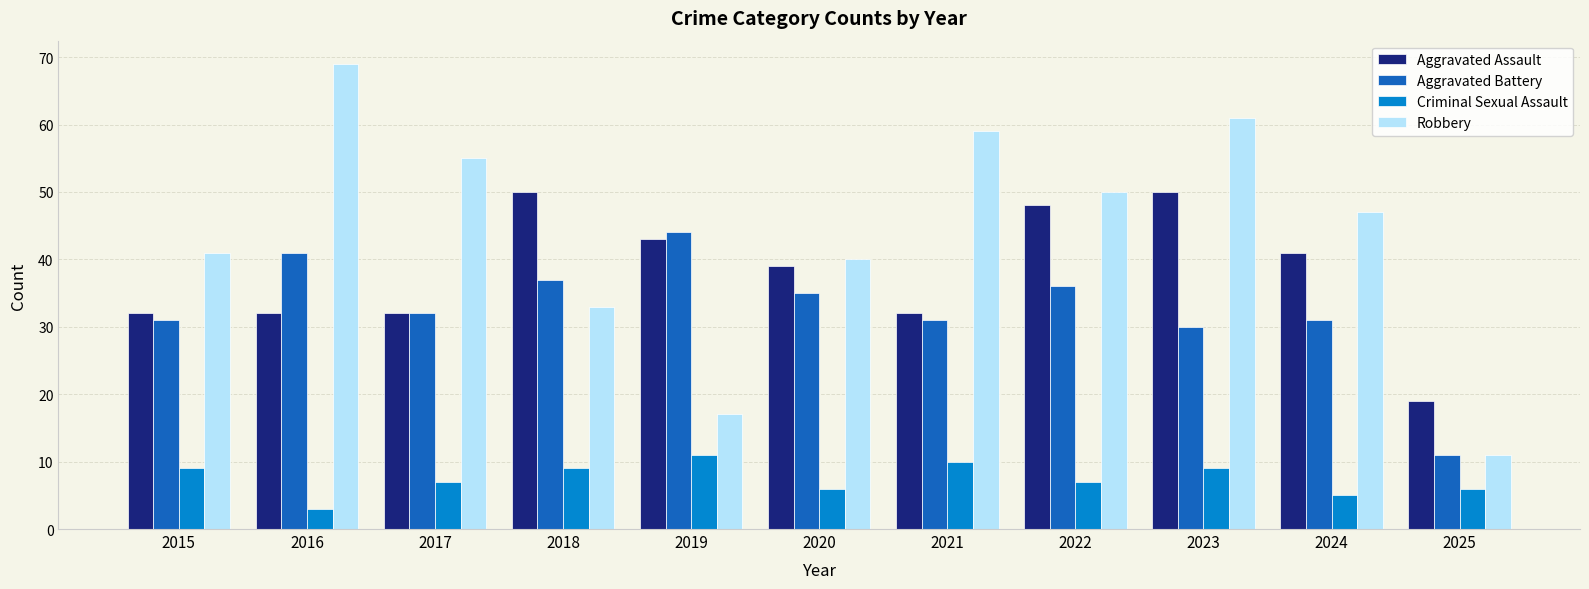

What is the value of the Robbery bar at the 8th from the left?

50